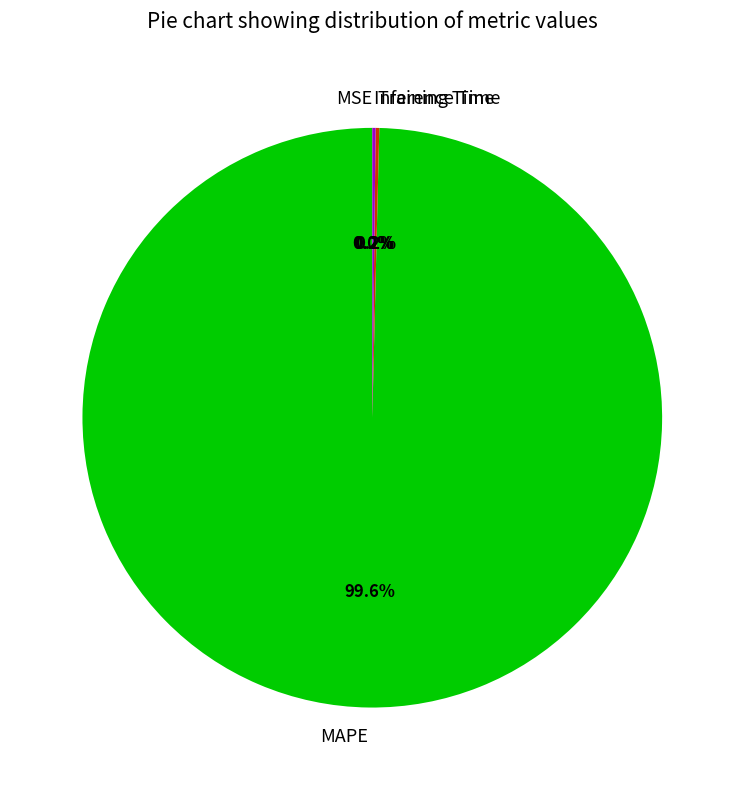

What is the majority slice?

MAPE